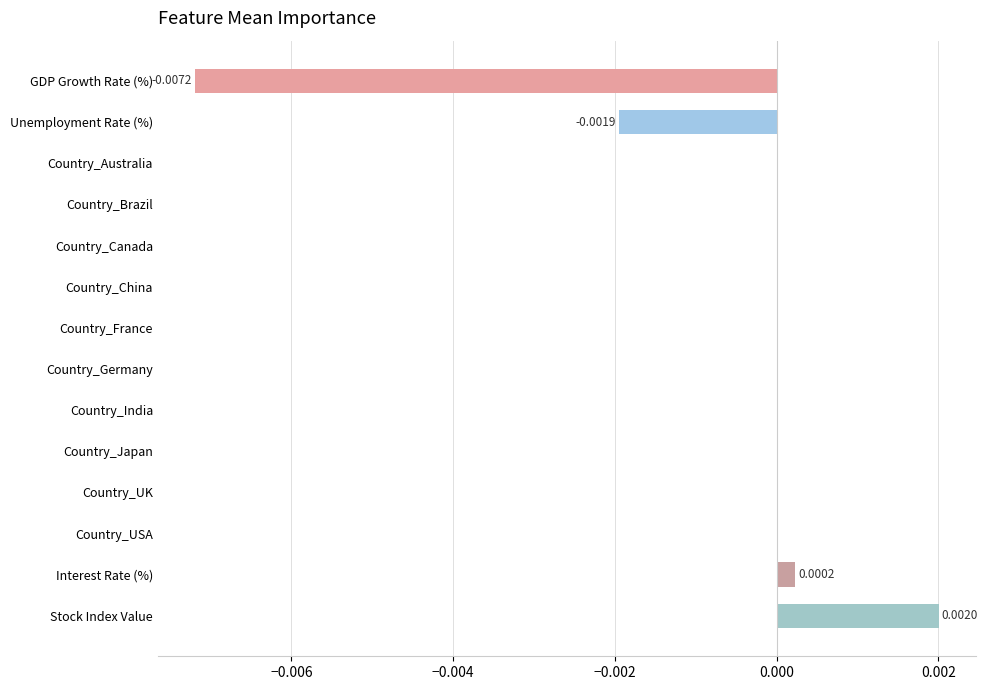

Are the bars horizontal?

Yes